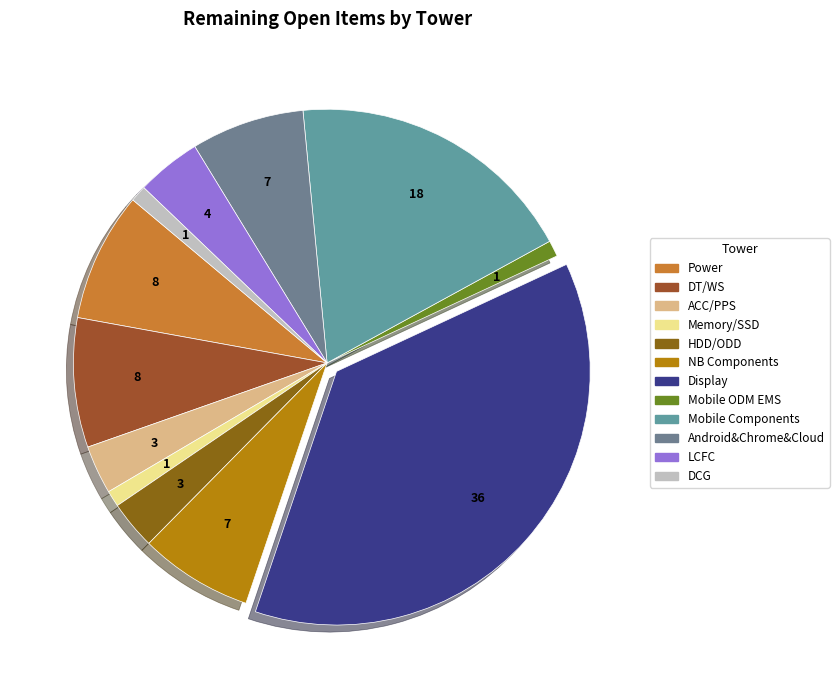

What is the change in value from ACC/PPS to DCG?

-2